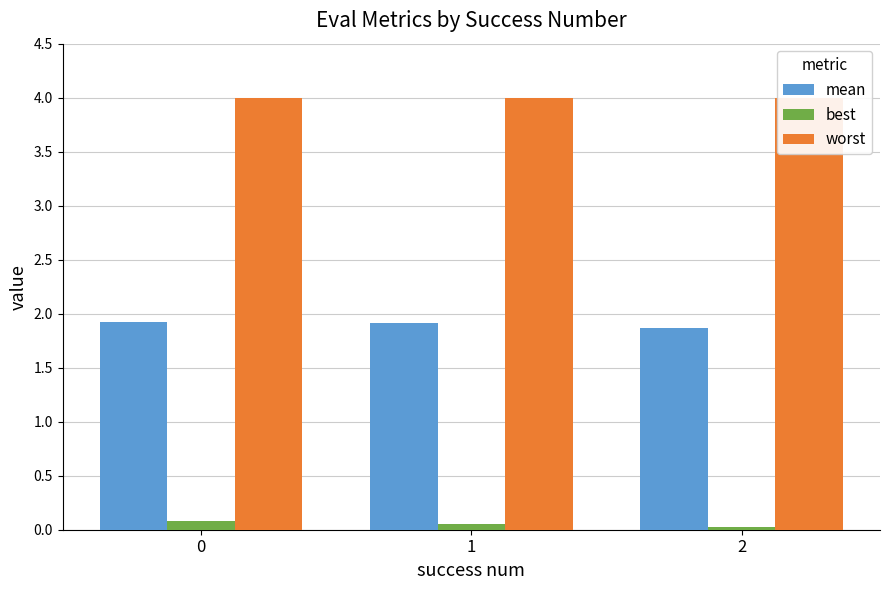

The value of best at 0 is 0.1. True or false?

True